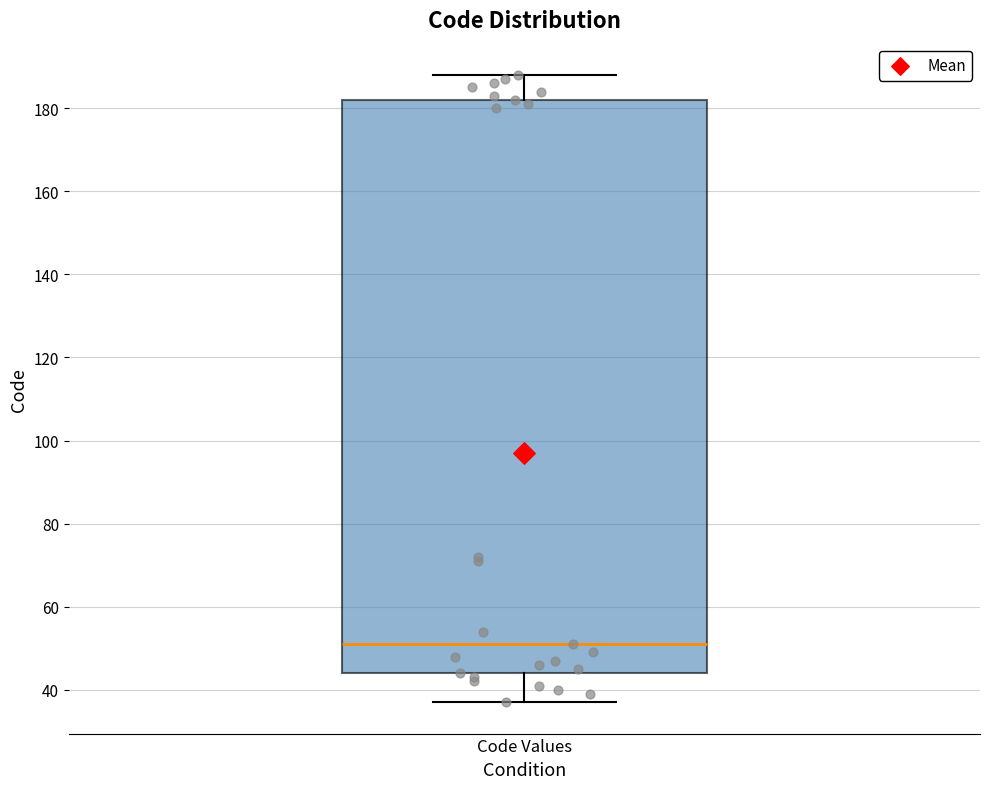

Transcribe this box plot: give where the median line is, the range the box spans, and where the two whiskers end, as read against the y-axis. The values are not printed on the chart, so give them approximately, as read against the axis.

median 52, box 44 to 182, whiskers 38 to 188